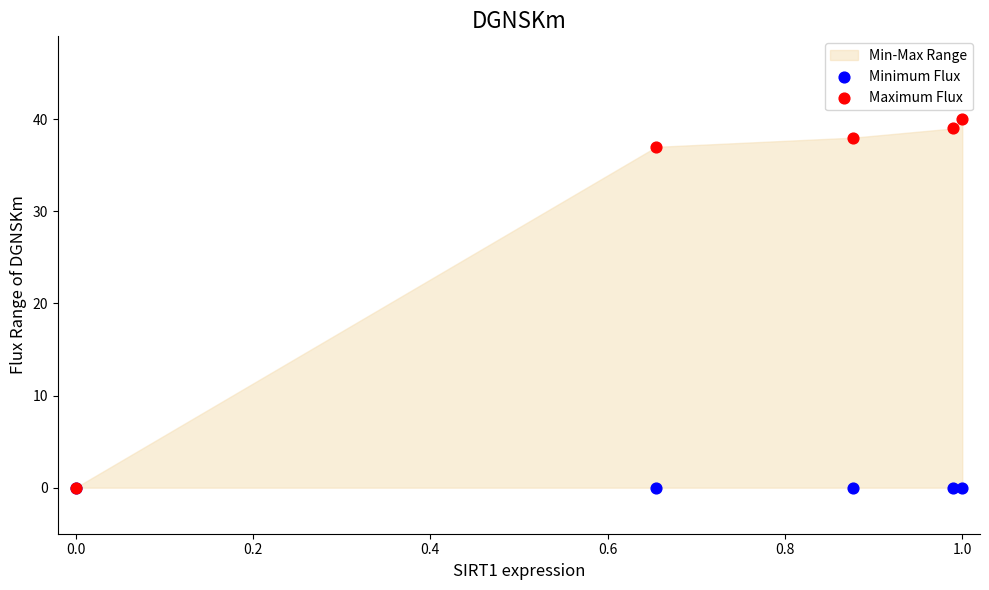

Across all series, what Y value is closest to 20?

37